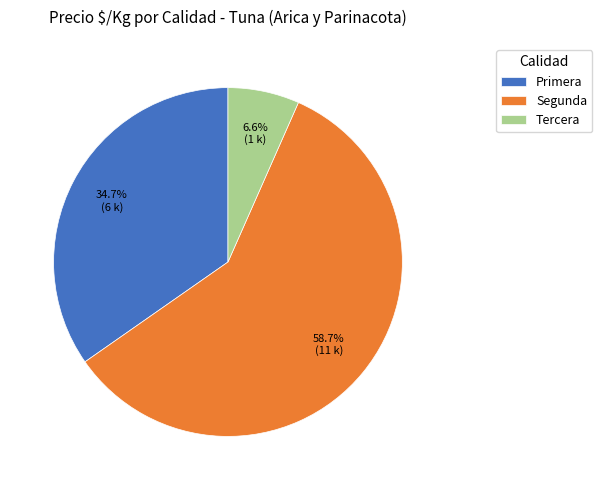

Which slice is the largest?

Segunda